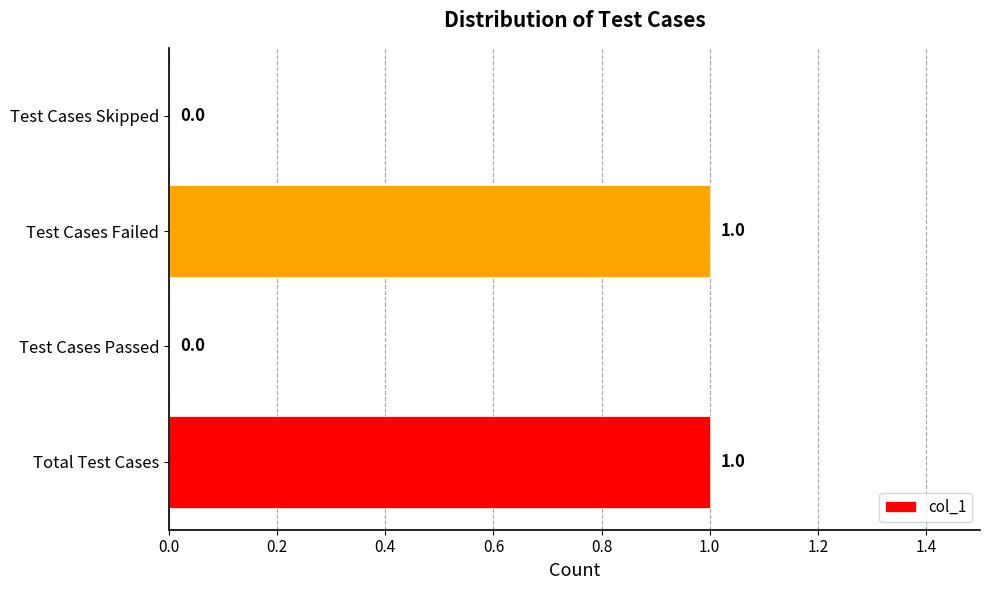

The value at Test Cases Skipped is -1. True or false?

False